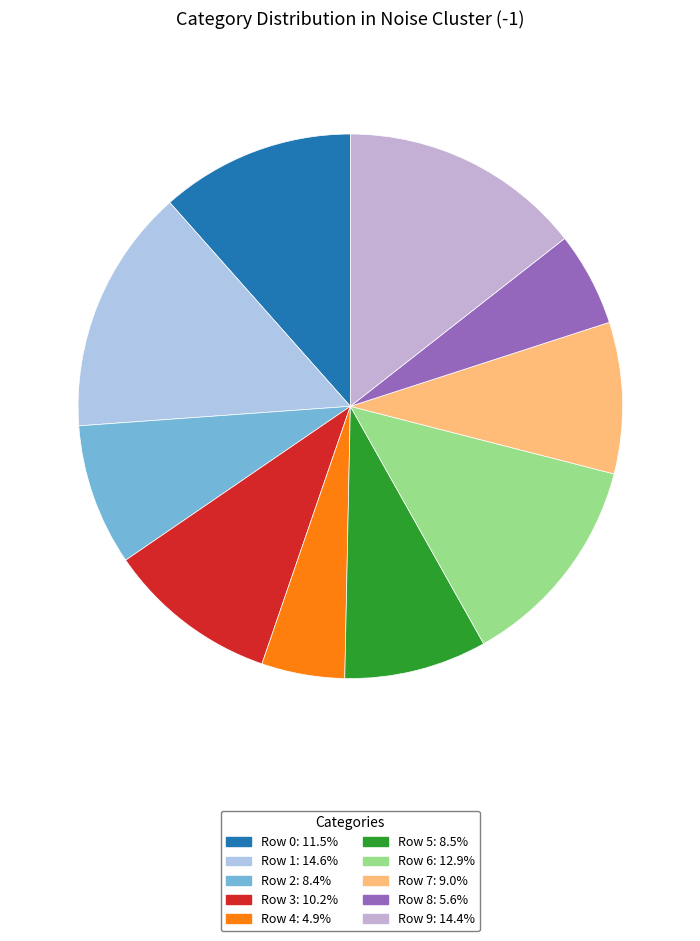

Does Row 8 account for over 50% of the chart?

No